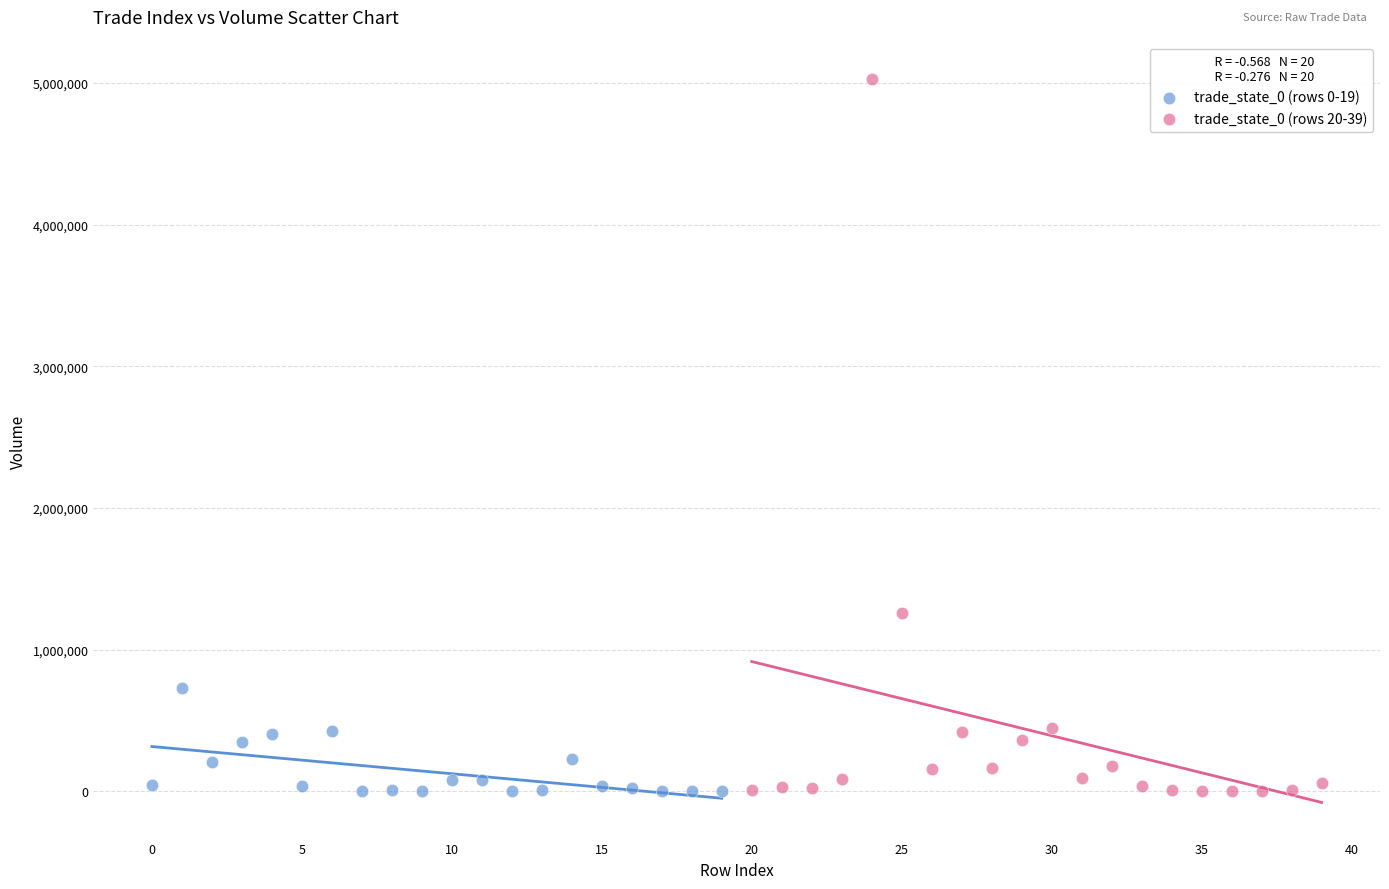

Which series contains the highest Y value?

trade_state_0 (rows 20-39)